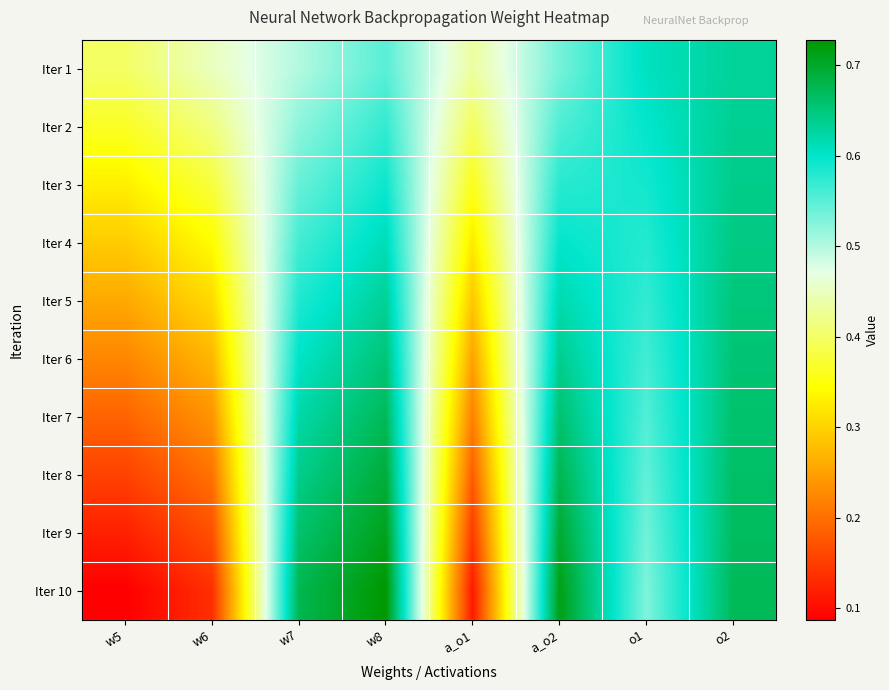

Rank the series at a_o2 from highest to lowest value.

Iter 10, Iter 9, Iter 8, Iter 7, Iter 6, Iter 5, Iter 4, Iter 3, Iter 2, Iter 1